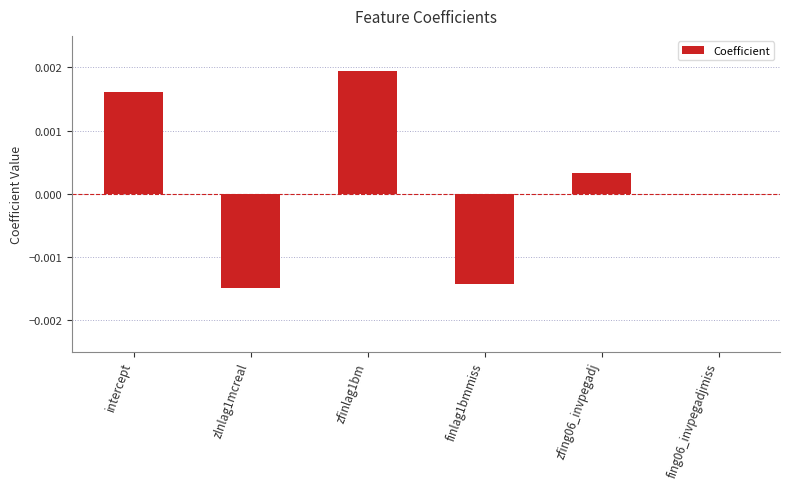

Are the bars grouped side by side (vs. stacked)?

No